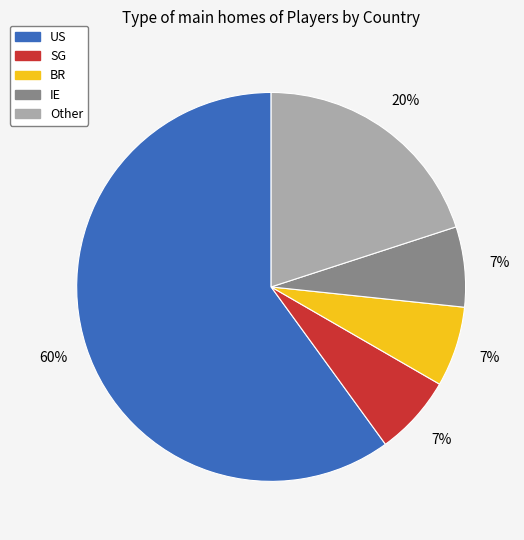

True or false: SG accounts for 7% of the total.

True